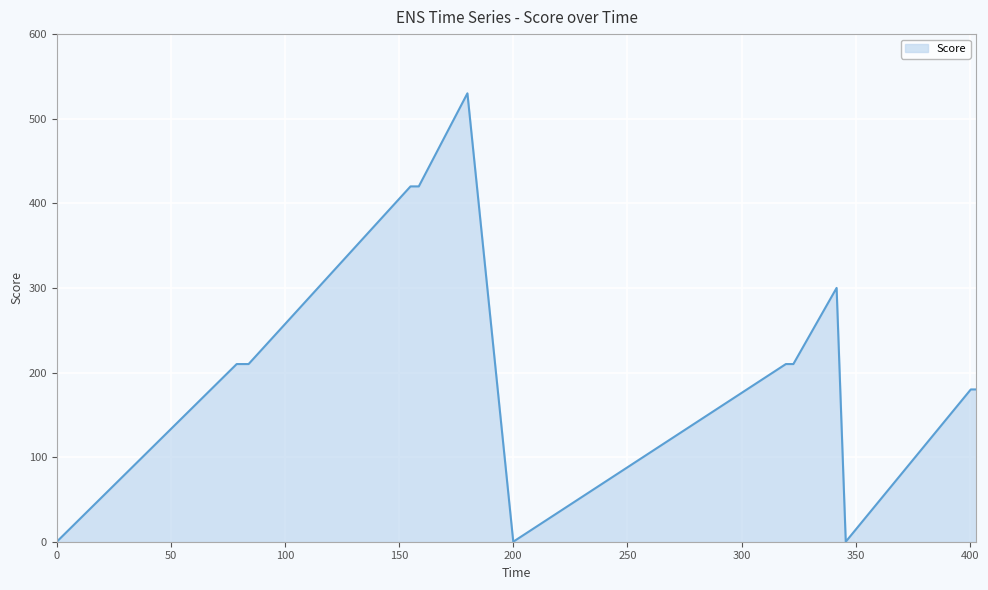

What is the maximum value shown in the chart?

530